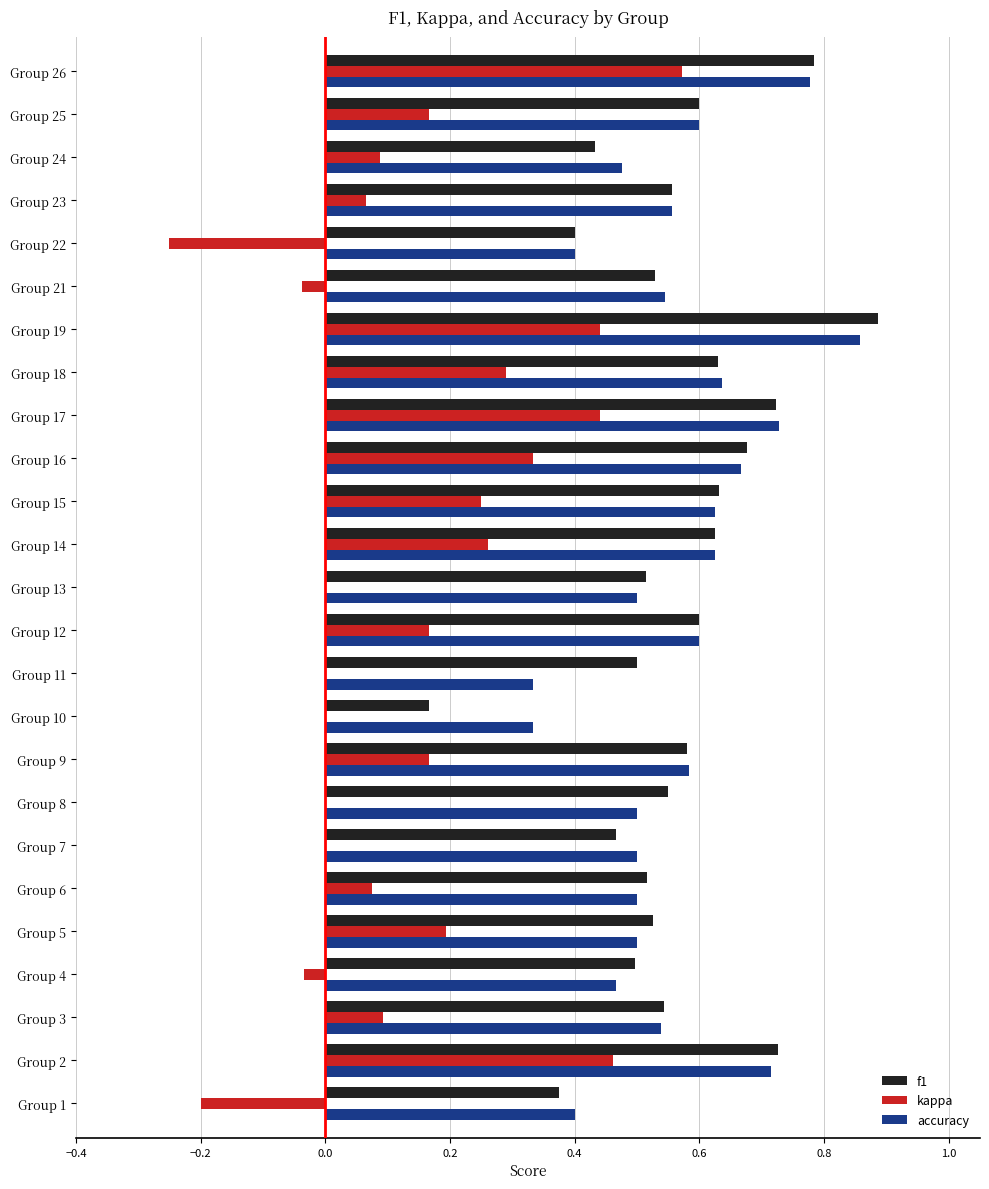

At which category is the sum across all series the highest?

Group 19